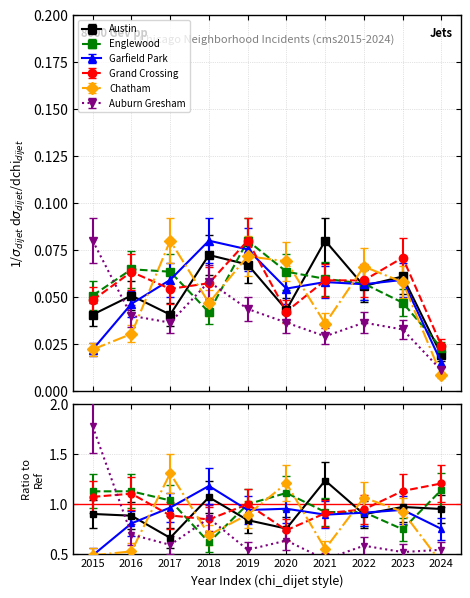

How many intersections are there between Grand Crossing and Garfield Park?

2